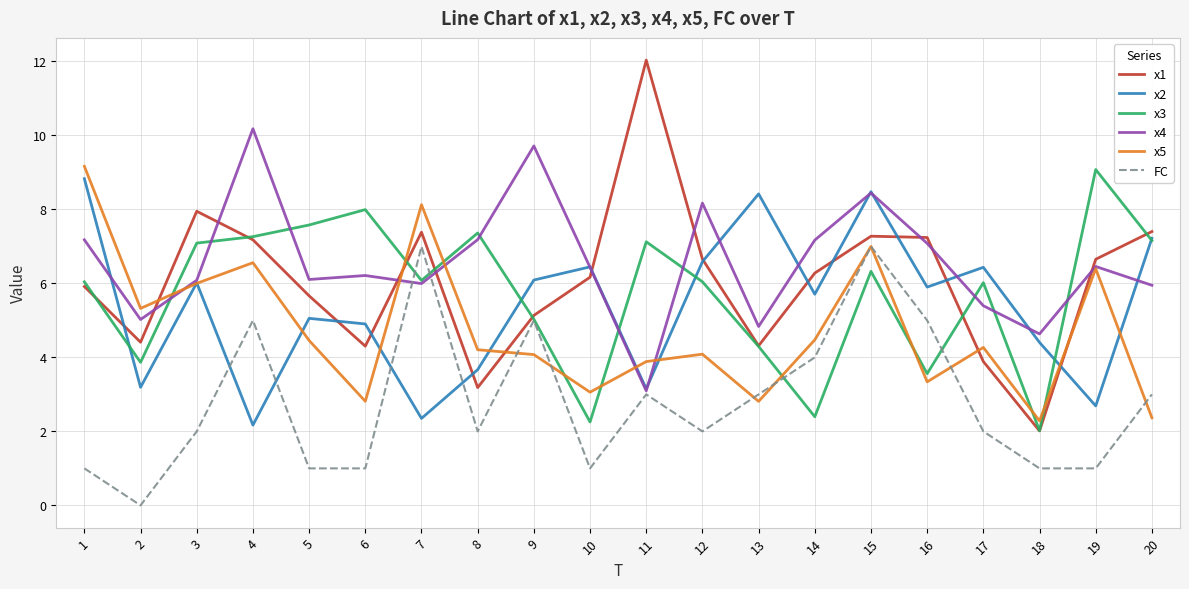

Between which two adjacent categories do x2 and x1 first intersect?

1 and 2